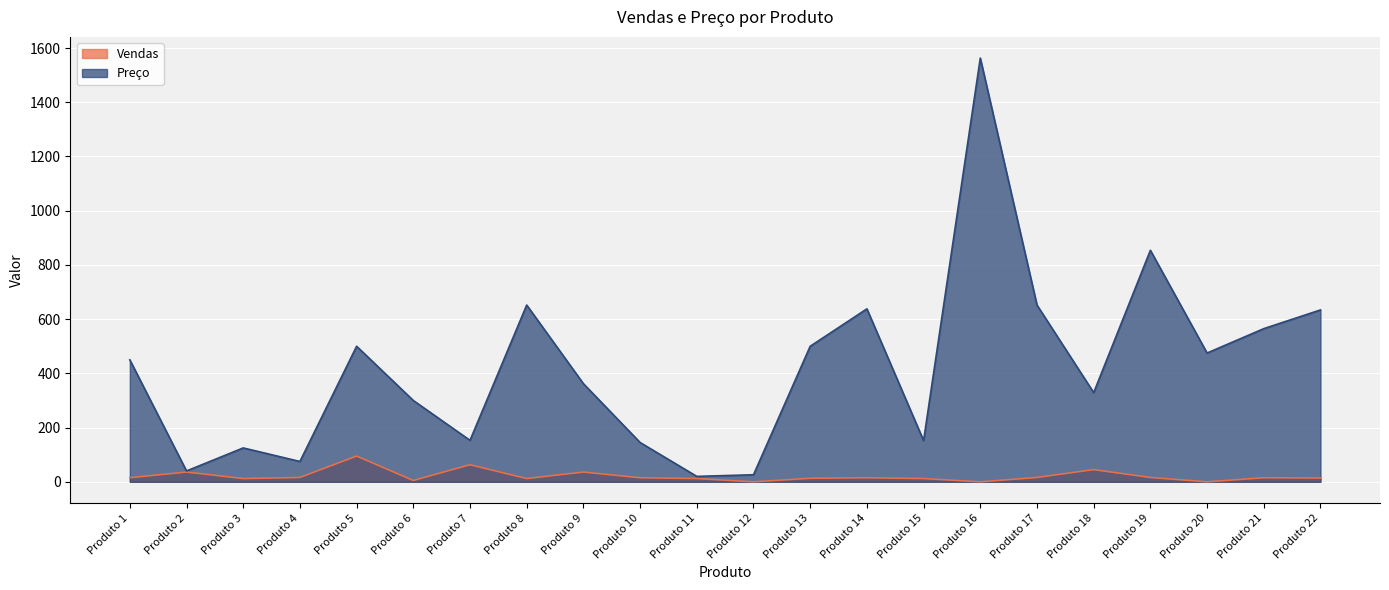

Count the number of data series in this chart.

2